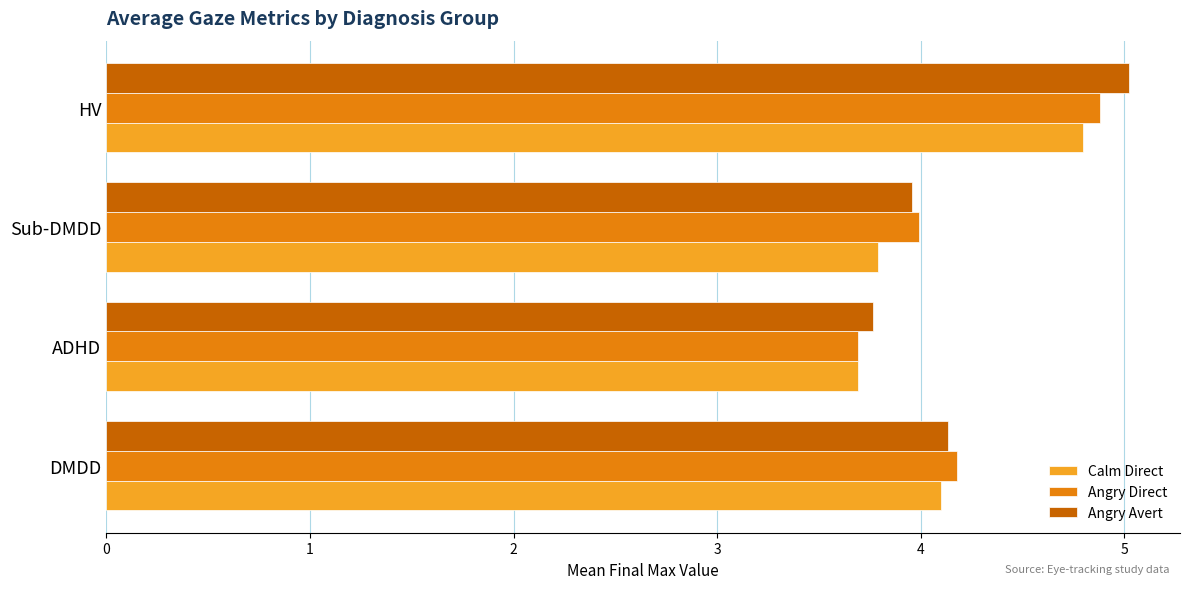

Rank the series by their maximum value, from lowest to highest.

Calm Direct, Angry Direct, Angry Avert